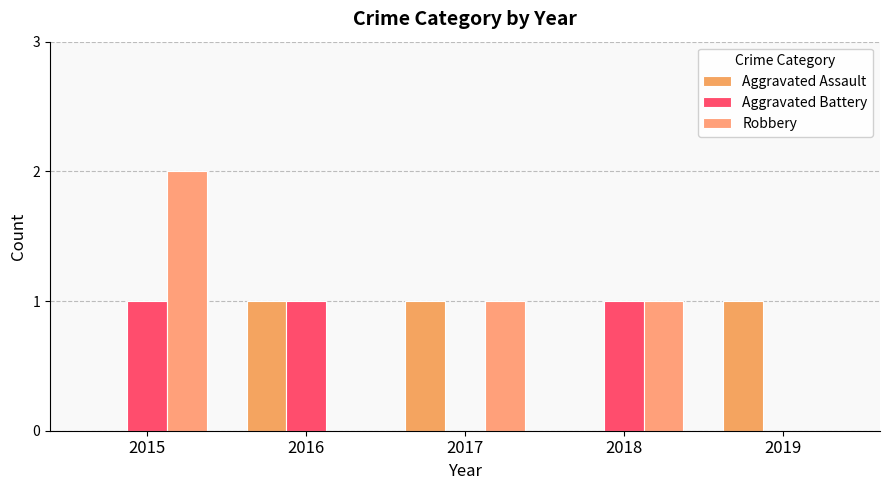

Count the number of data series in this chart.

3